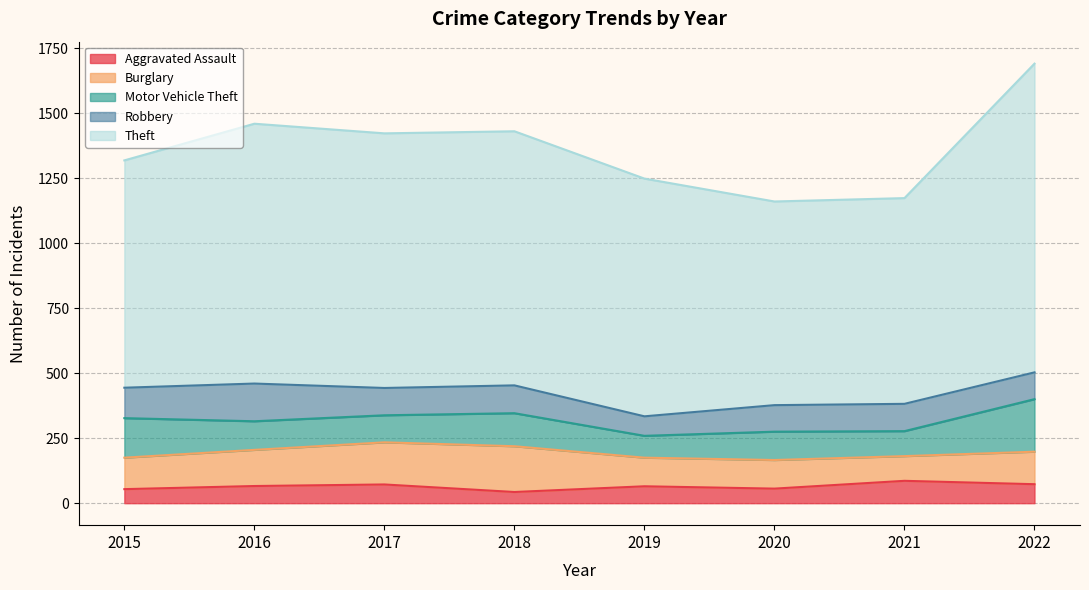

Rank the series by their maximum value, from highest to lowest.

Theft, Motor Vehicle Theft, Burglary, Robbery, Aggravated Assault